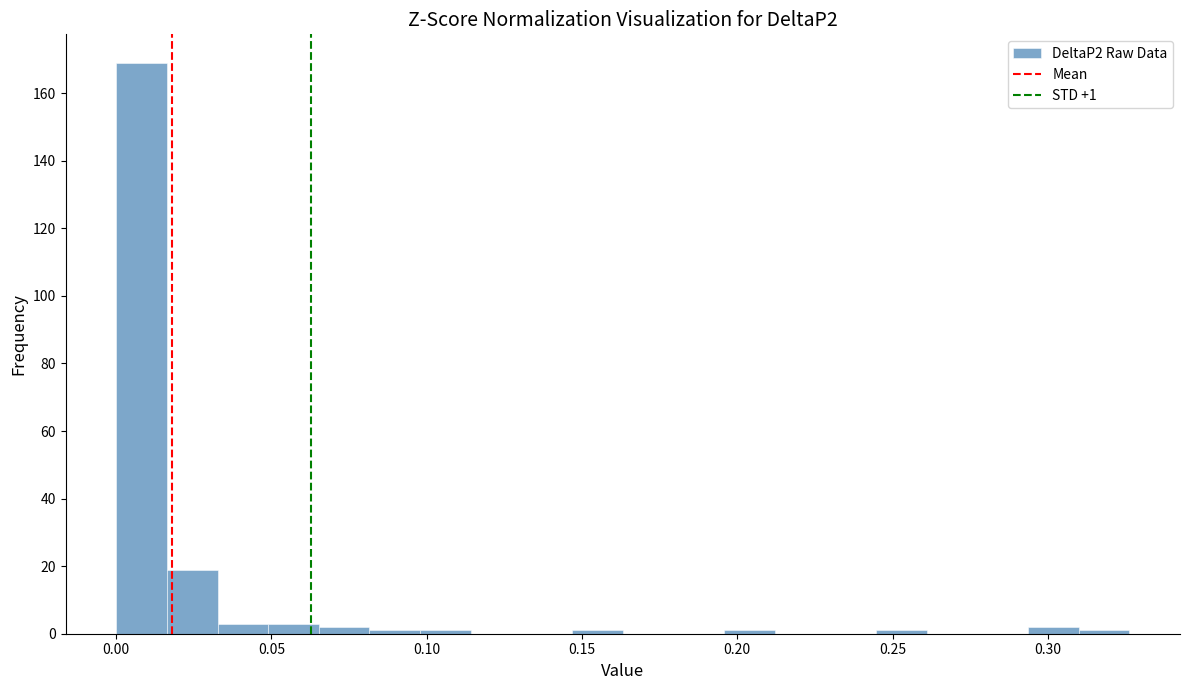

Around what value on the x-axis is the tallest bar? Give the approximate position of its centre, as read against the axis.

0.010